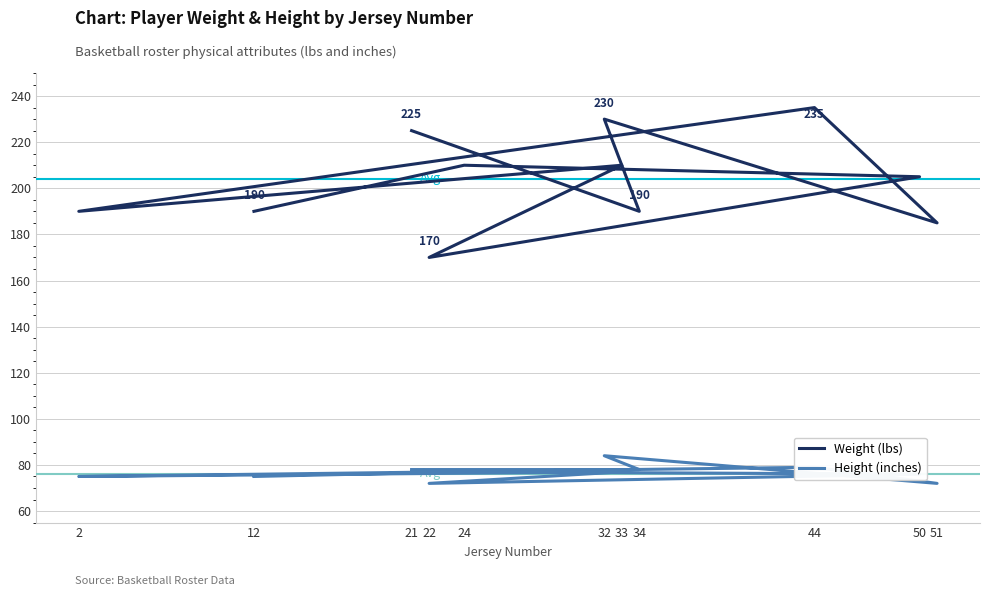

Rank the categories by Height (inches) value from highest to lowest.

32, 44, 34, 21, 24, 33, 50, 12, 2, 22, 51